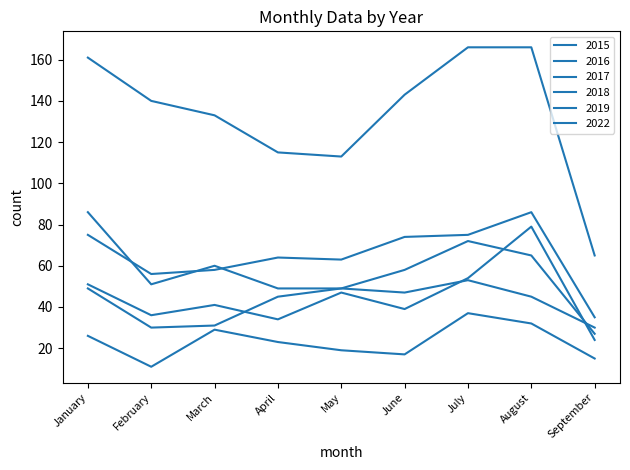

Does the chart have visible grid lines?

No